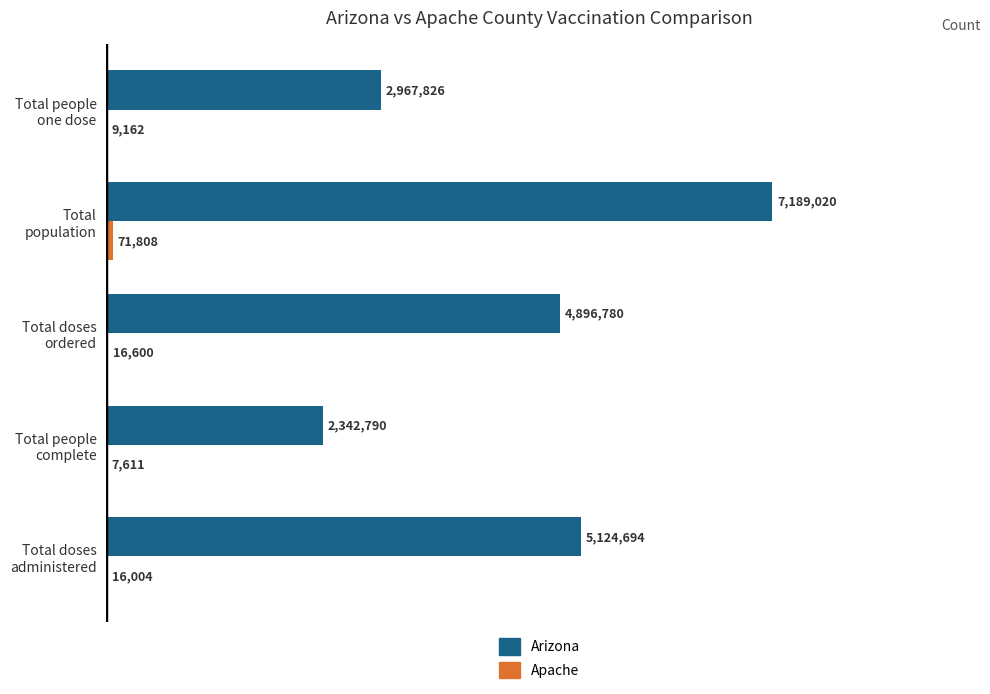

Which series has the largest total across all categories?

Arizona